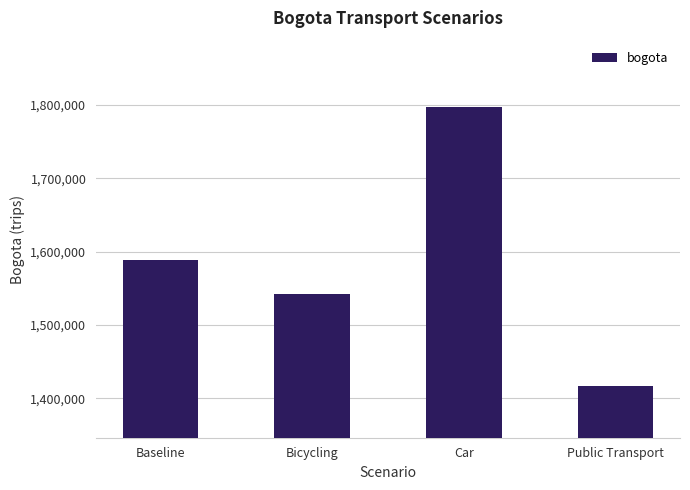

How many data points are less than 1588919?

2